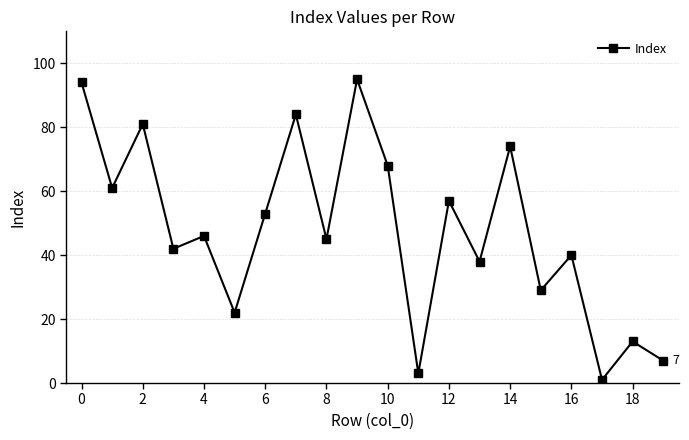

What is the greatest value displayed?

95